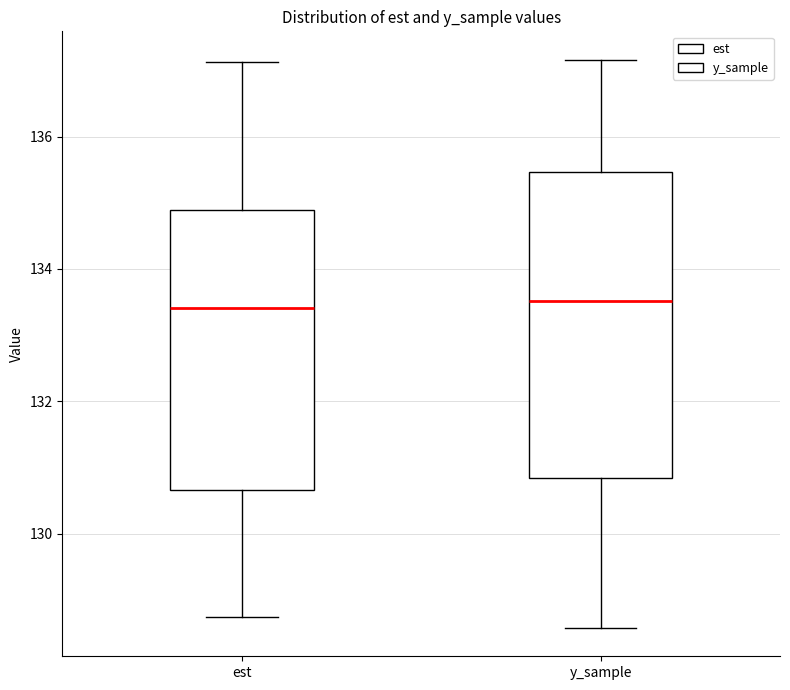

Reading left to right, read every box against the y-axis: the position of its median line, the range the box covers, and the ends of its whiskers. The values are not printed on the chart, so give them approximately, as read against the axis.

est: median 133.4, box 130.6 to 134.8, whiskers 128.8 to 137.2
y_sample: median 133.6, box 130.8 to 135.4, whiskers 128.6 to 137.2